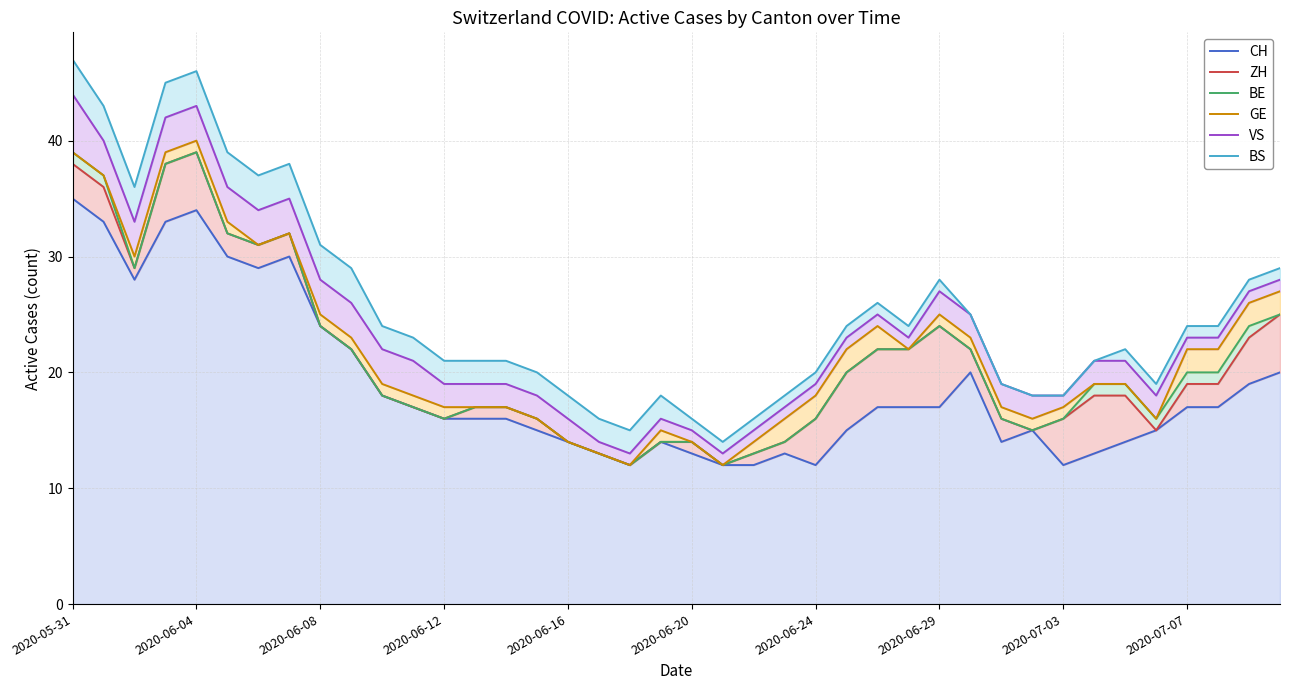

Does the chart display data point markers on the line(s)?

No